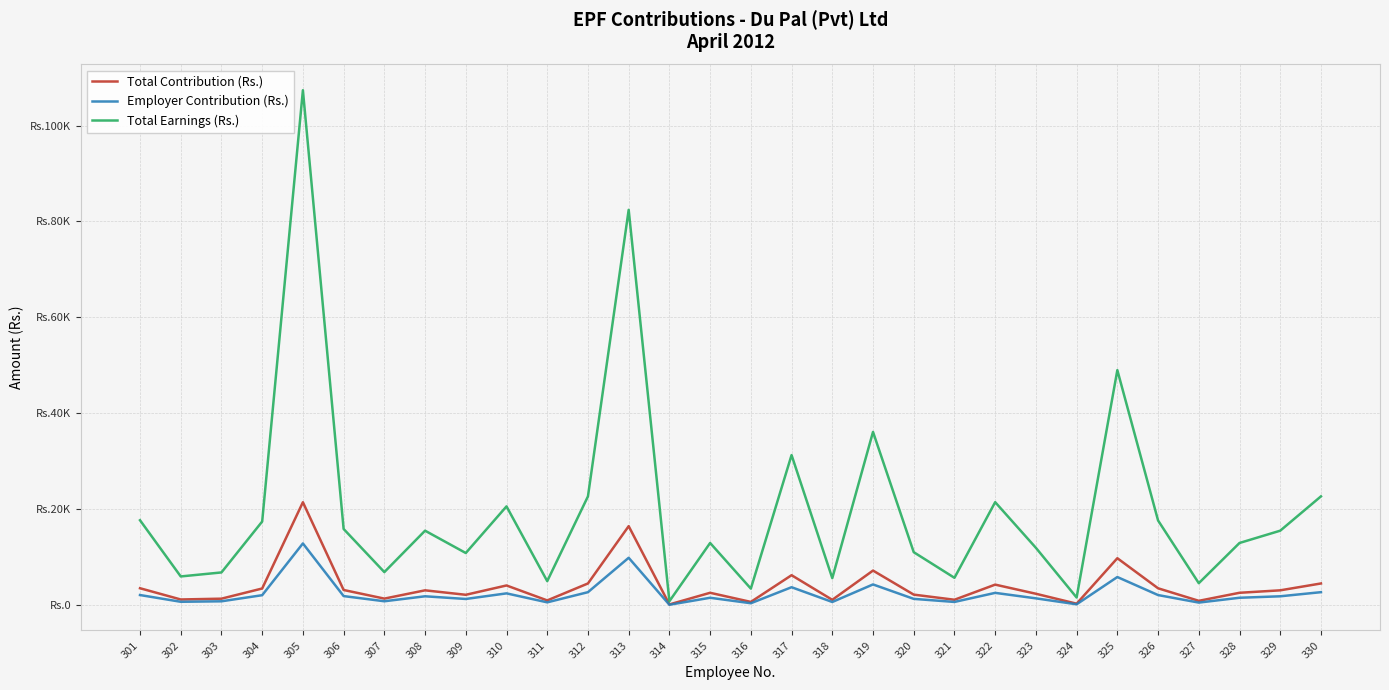

At 324, list the series in order from largest to smallest.

Total Earnings (Rs.), Total Contribution (Rs.), Employer Contribution (Rs.)